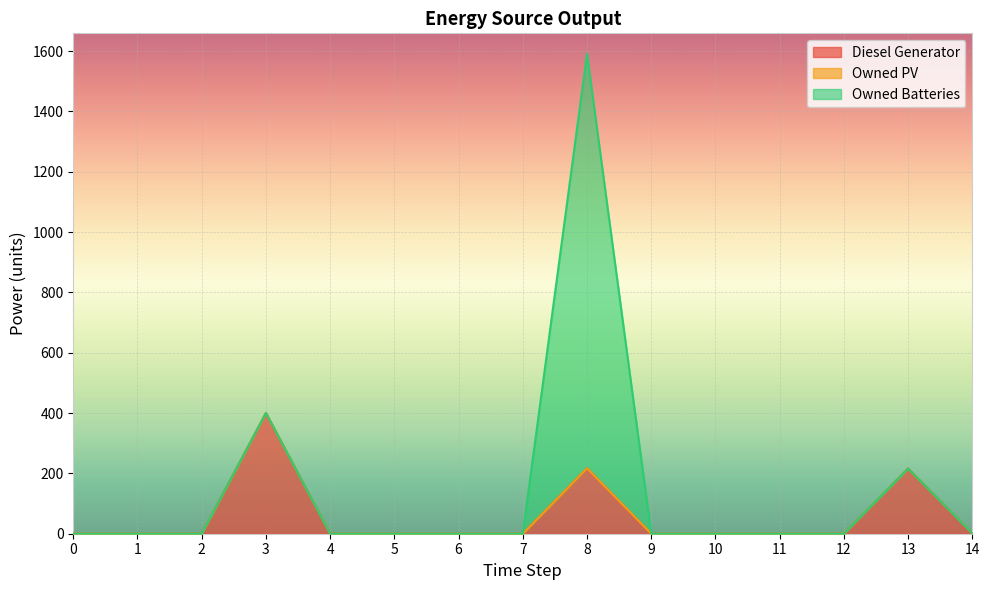

List the labels in order of Owned Batteries value, largest first.

8, 0, 1, 2, 3, 4, 5, 6, 7, 9, 10, 11, 12, 13, 14